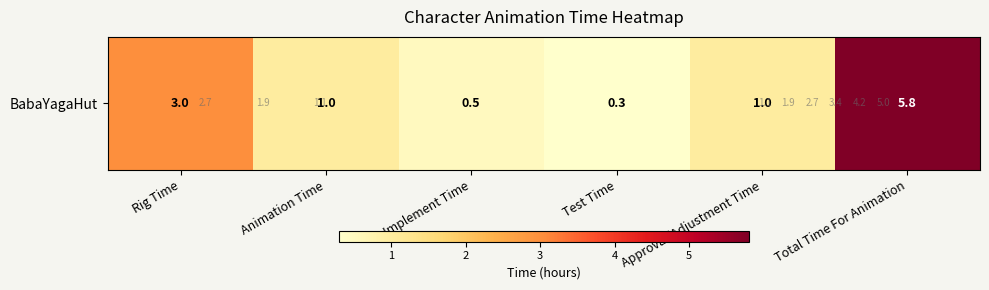

Where does the data first go above 1?

Rig Time